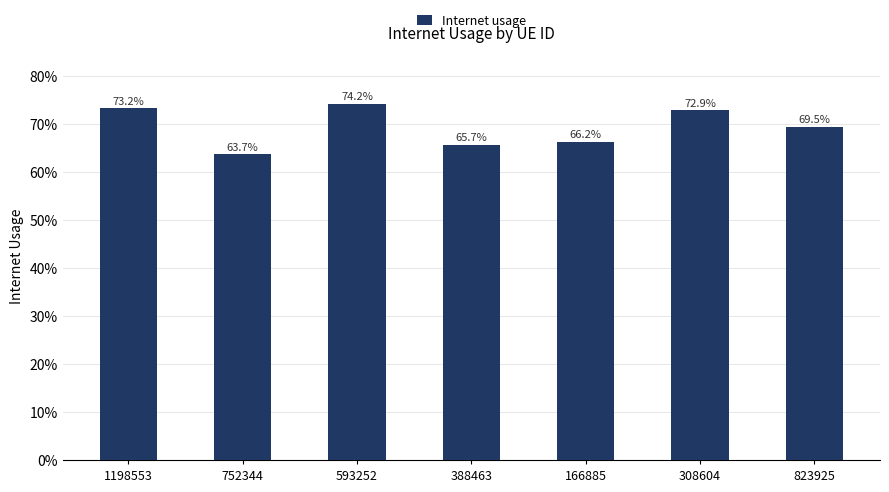

Reading left to right, transcribe all the data shown in this chart.

0.7	0.6	0.7	0.7	0.7	0.7	0.7